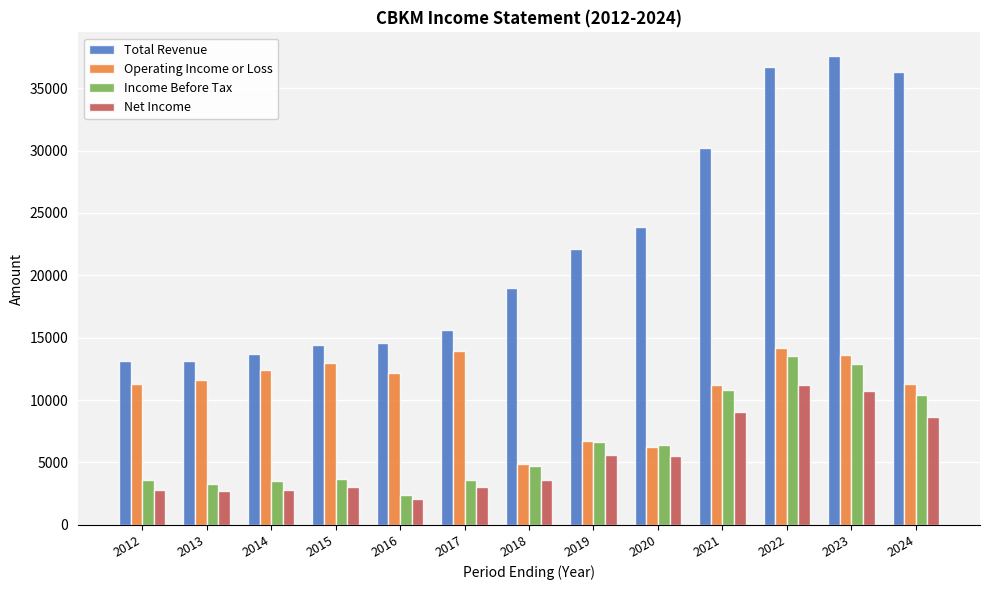

Which series has the largest range (max minus min)?

Total Revenue